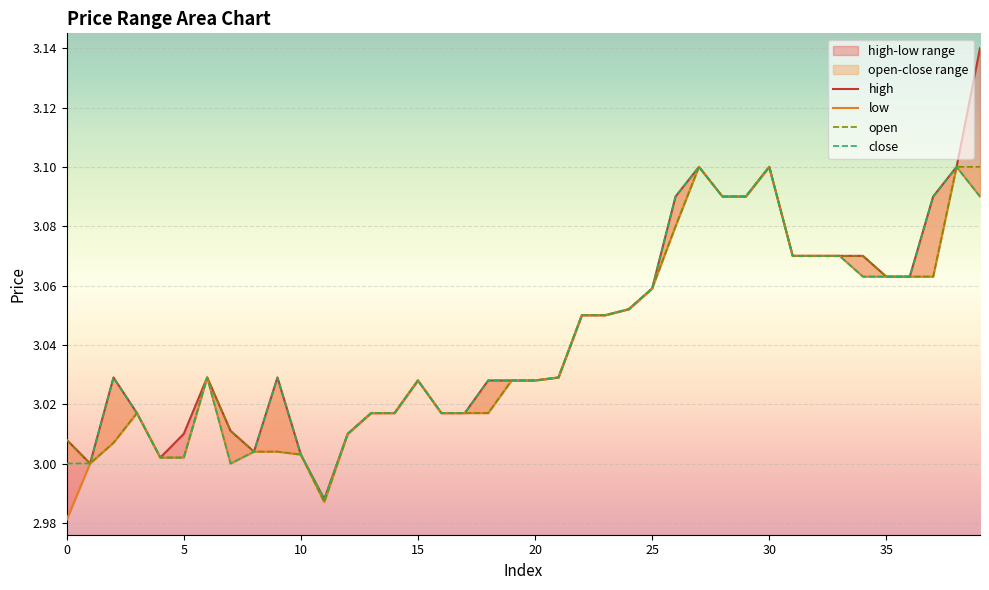

What is the difference between the maximum and second lowest values in the close series?

0.1